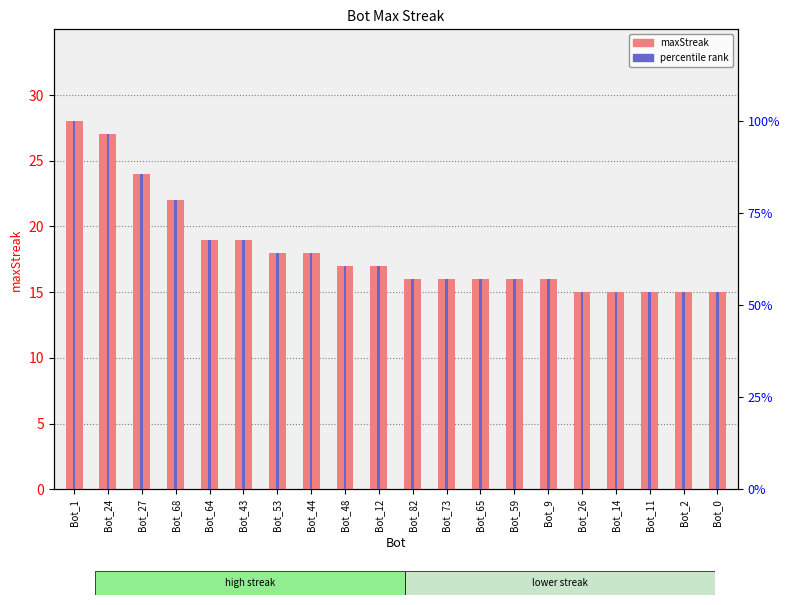

Which category has the highest value in the maxStreak series?

Bot_1